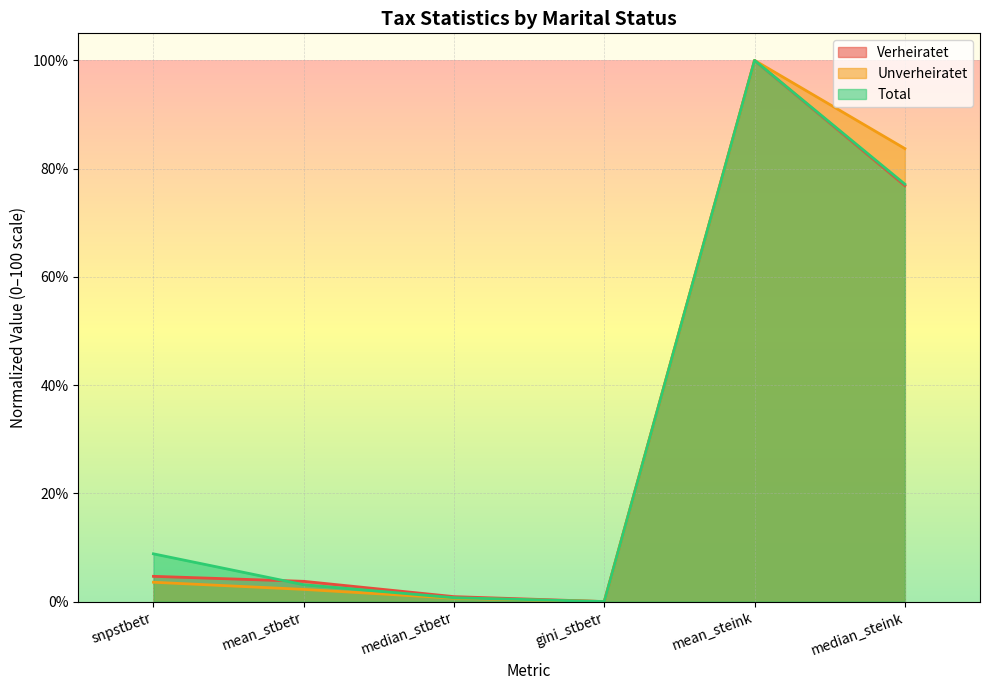

Where is the first local maximum for Total?

mean_steink